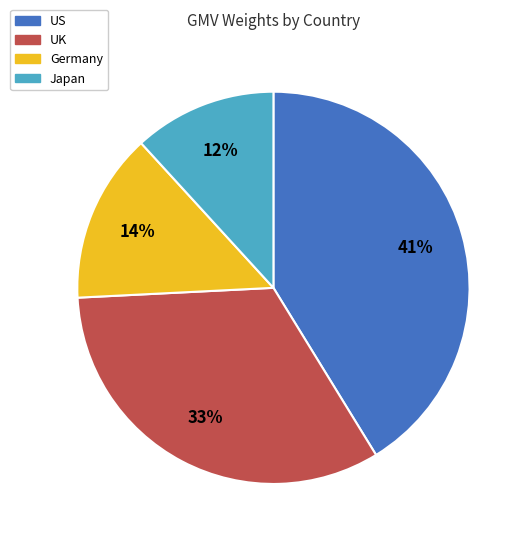

To the nearest percent, what portion does Japan represent?

12%